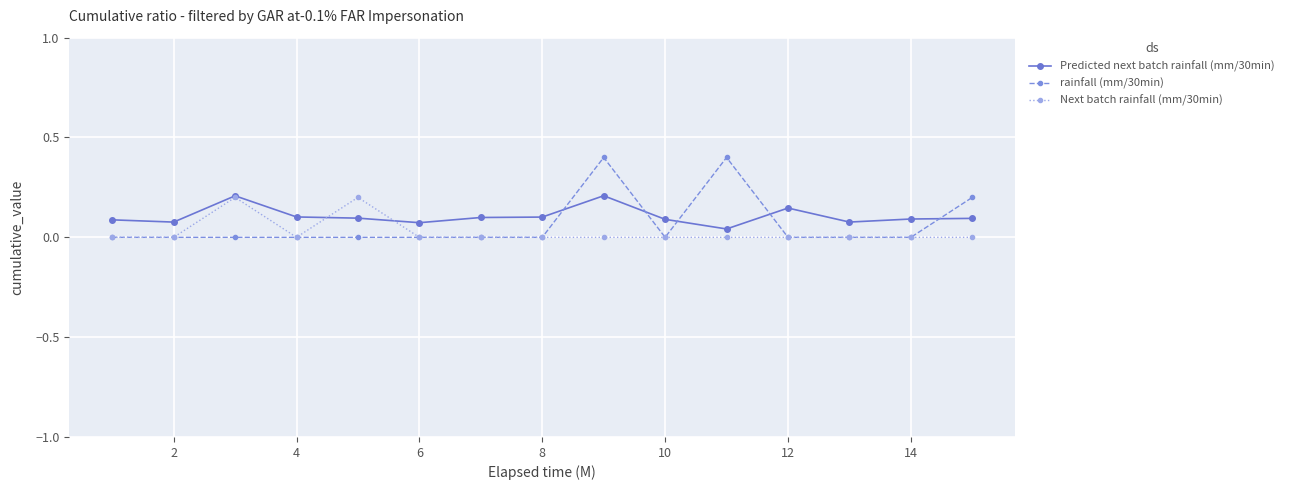

Which series has the widest spread of values?

rainfall (mm/30min)